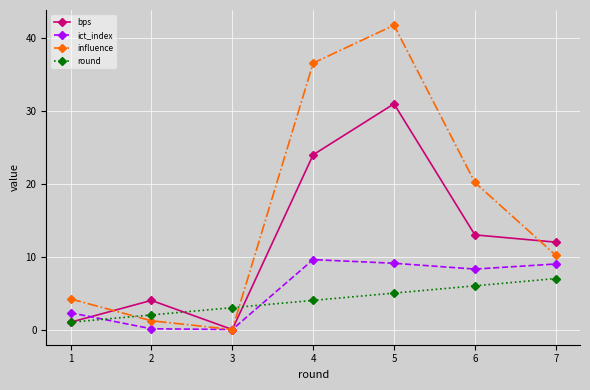

Rank the series by their maximum value, from lowest to highest.

round, ict_index, bps, influence